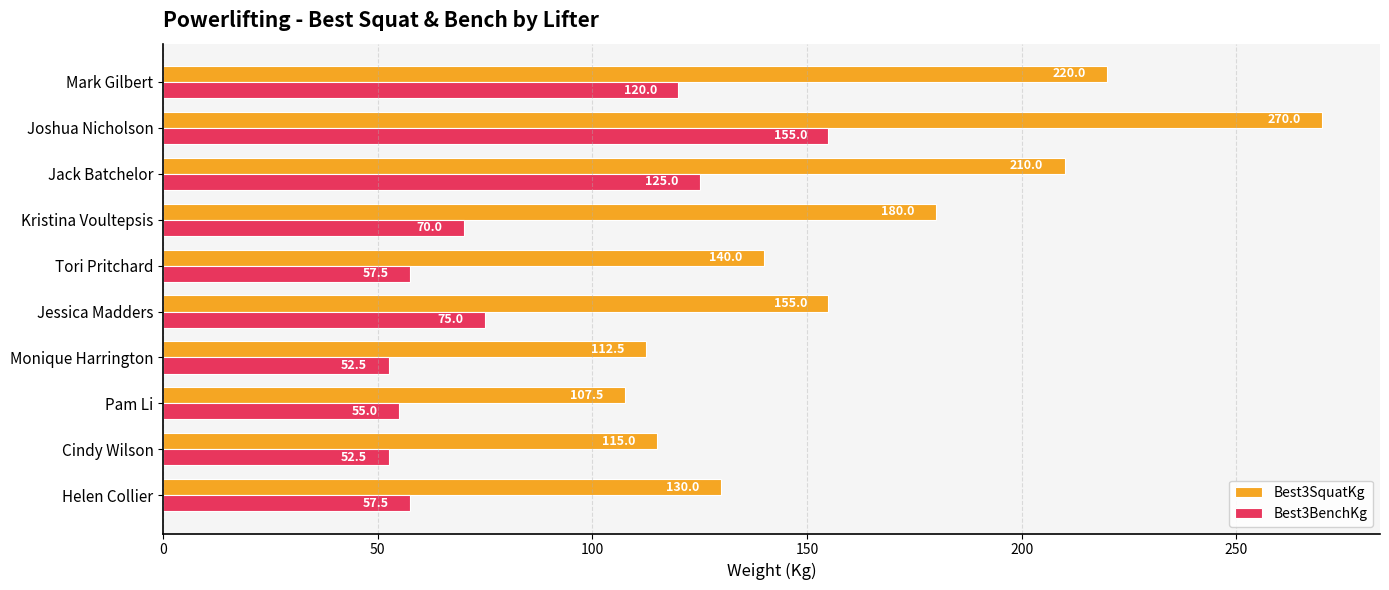

The Best3BenchKg series shows 155.0 at Joshua Nicholson. True or false?

True